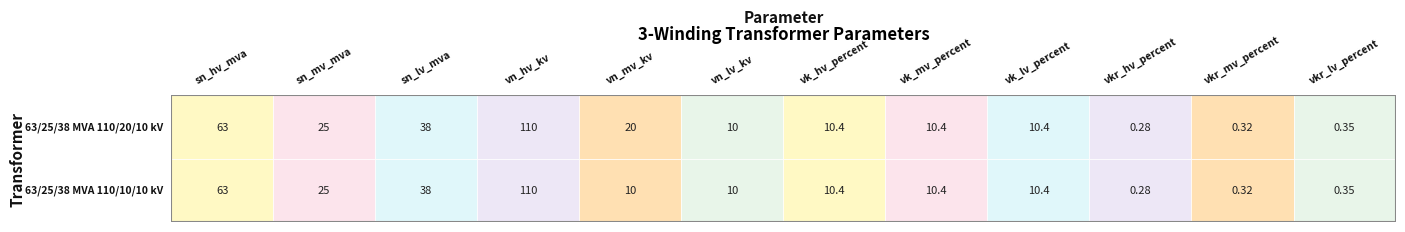

Which has a higher value, sn_lv_mva or vkr_lv_percent?

sn_lv_mva